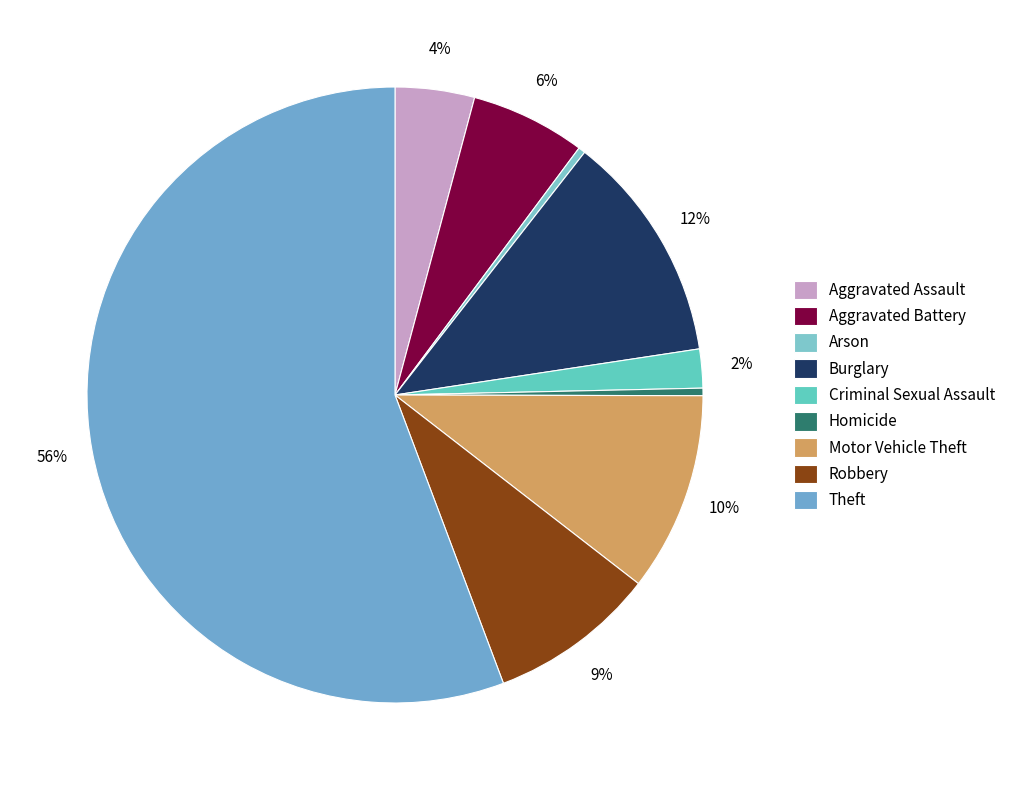

Count the number of slices in the pie.

9